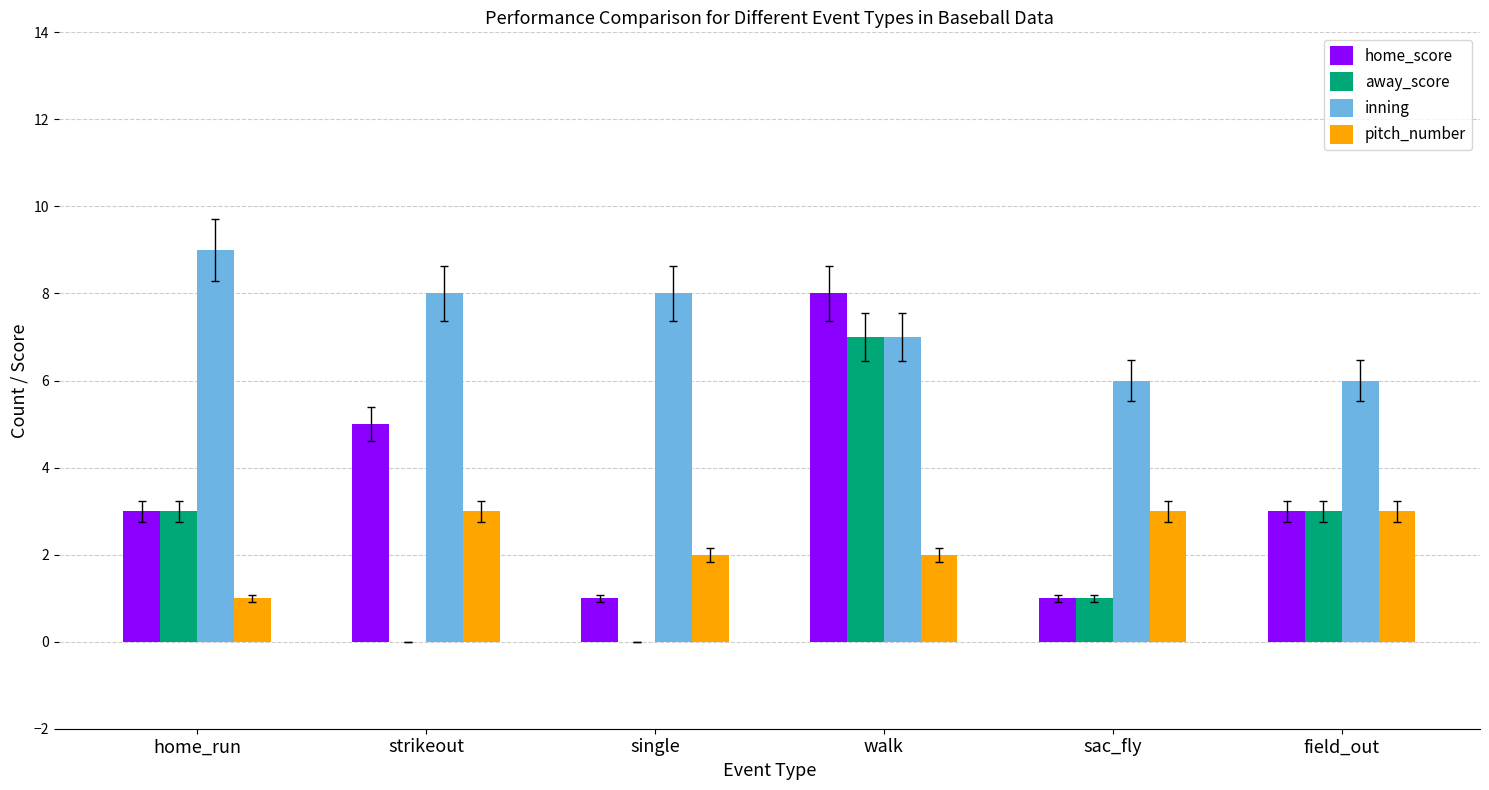

Which series has the largest total across all categories?

inning